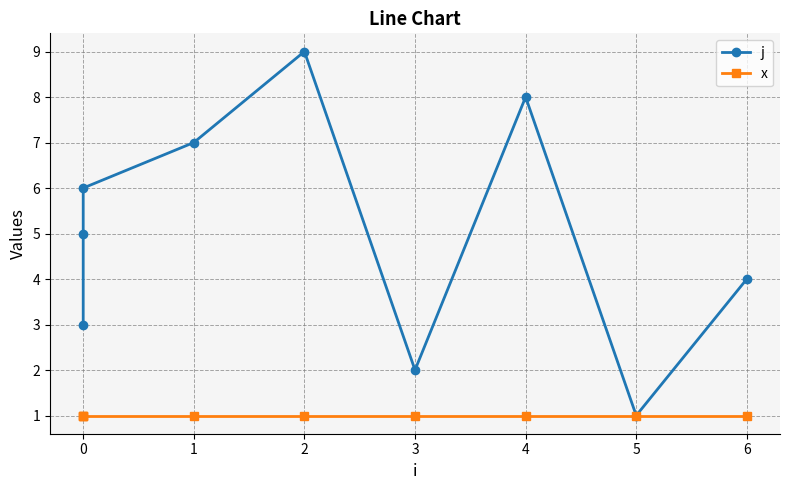

What is the sum of all x values?

9